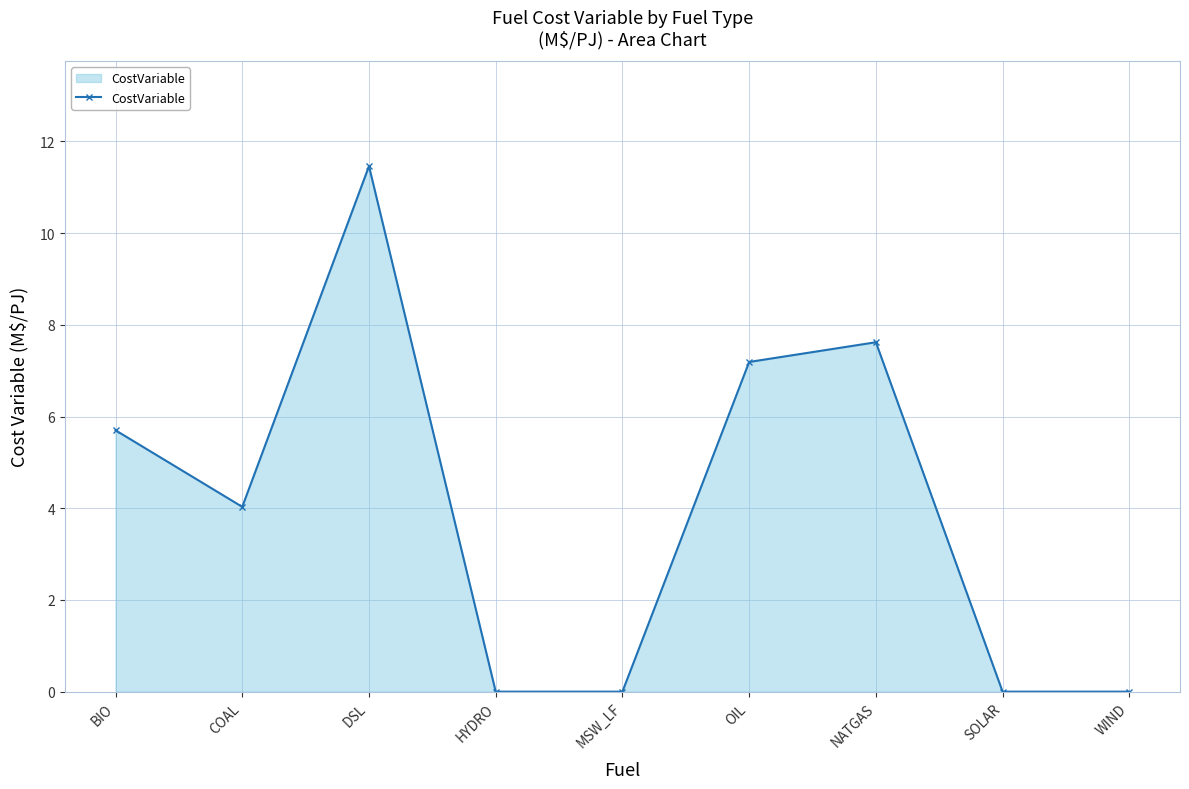

The chart shows a value of -5.4 at SOLAR. True or false?

False